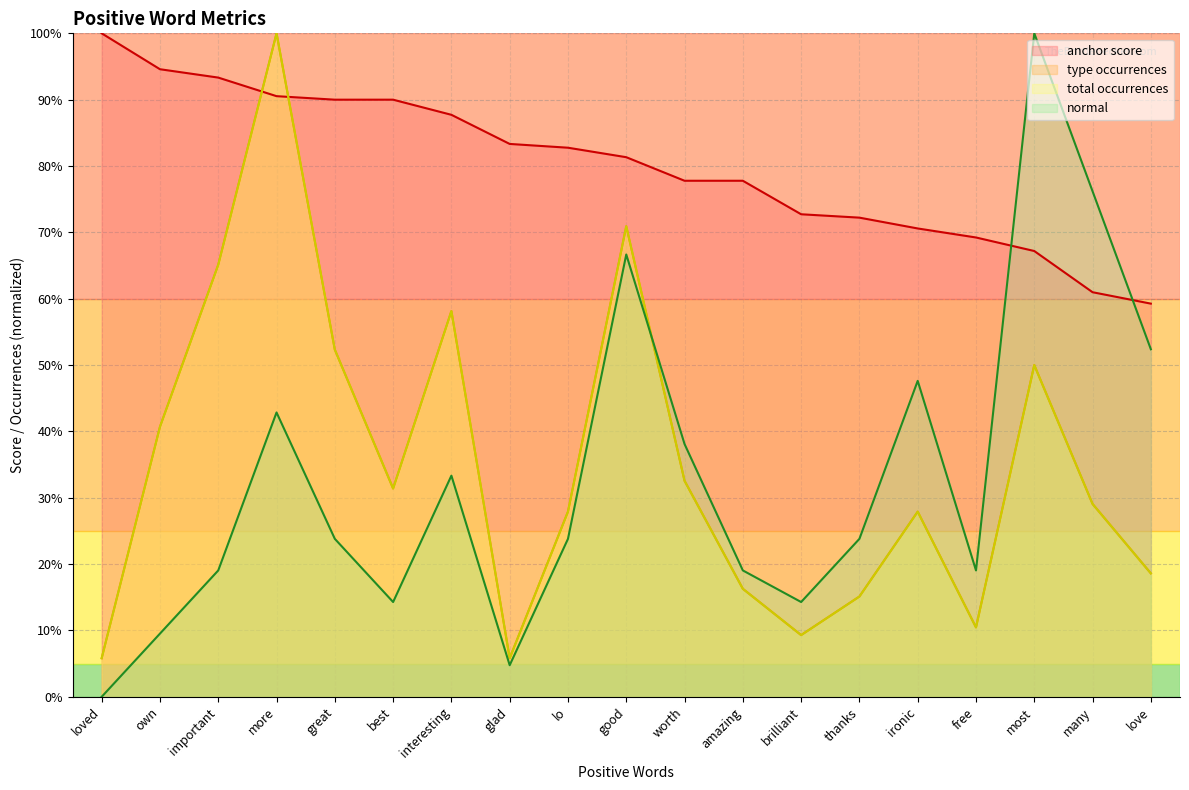

What is the difference between the second highest and minimum values in the loved series?

35.3